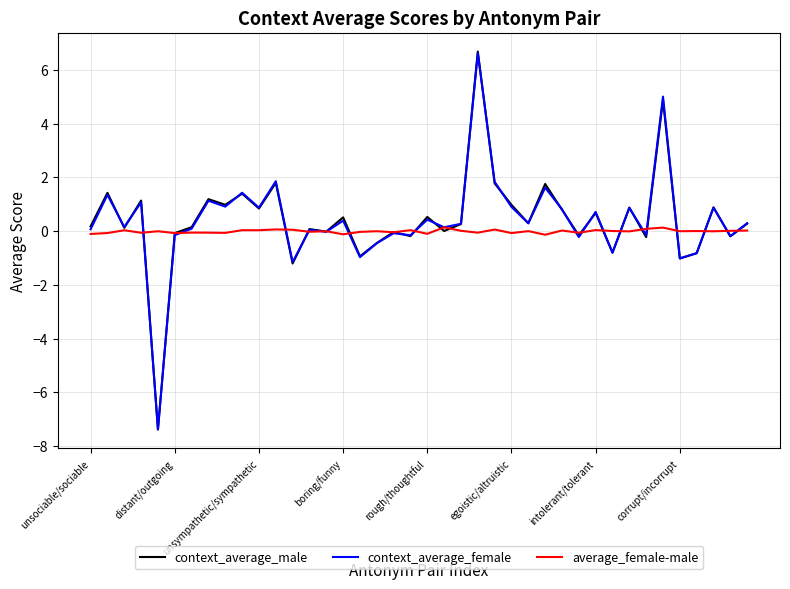

What is the lowest value of the context_average_female series?

-7.4